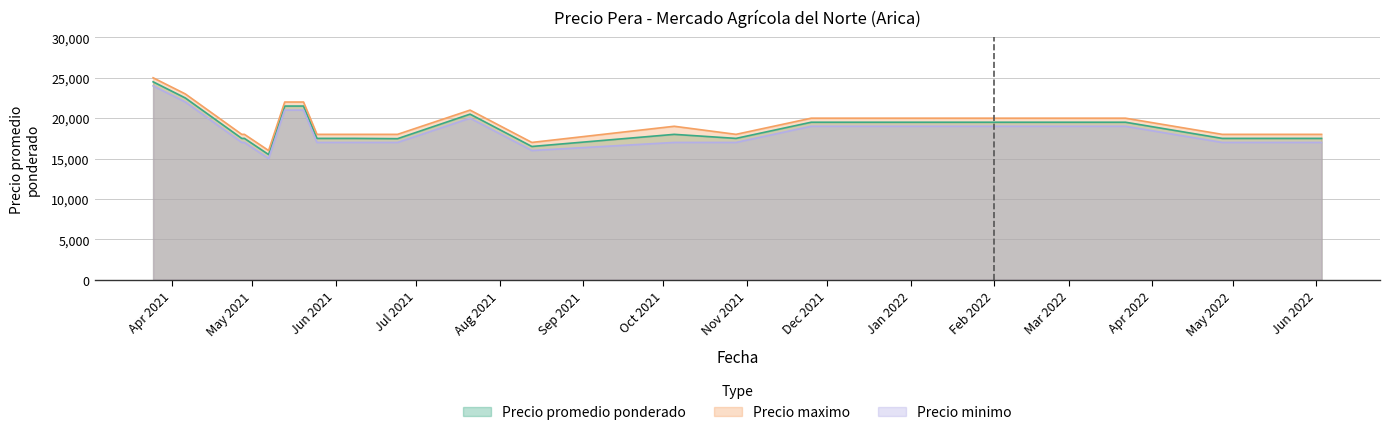

What is the value of the Precio maximo point at the 14th from the left?

18000